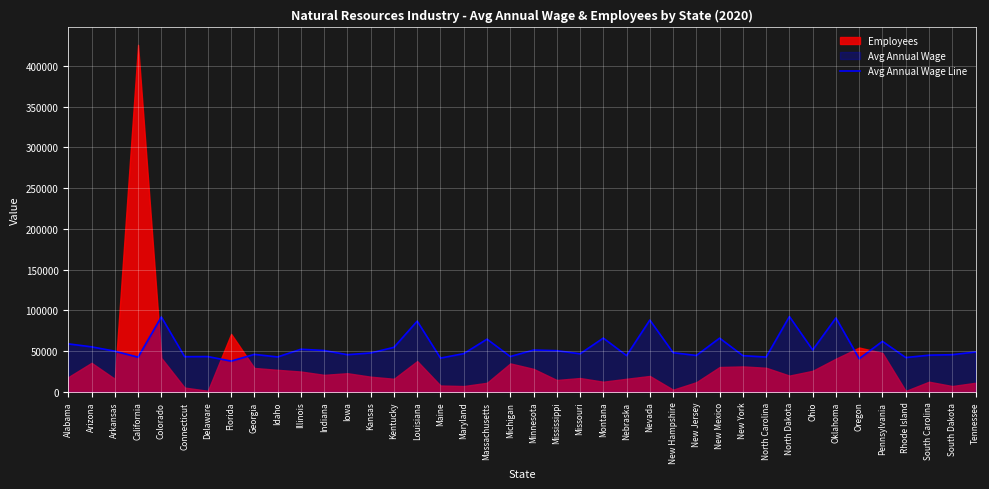

Count the number of values greater than 48051.

19